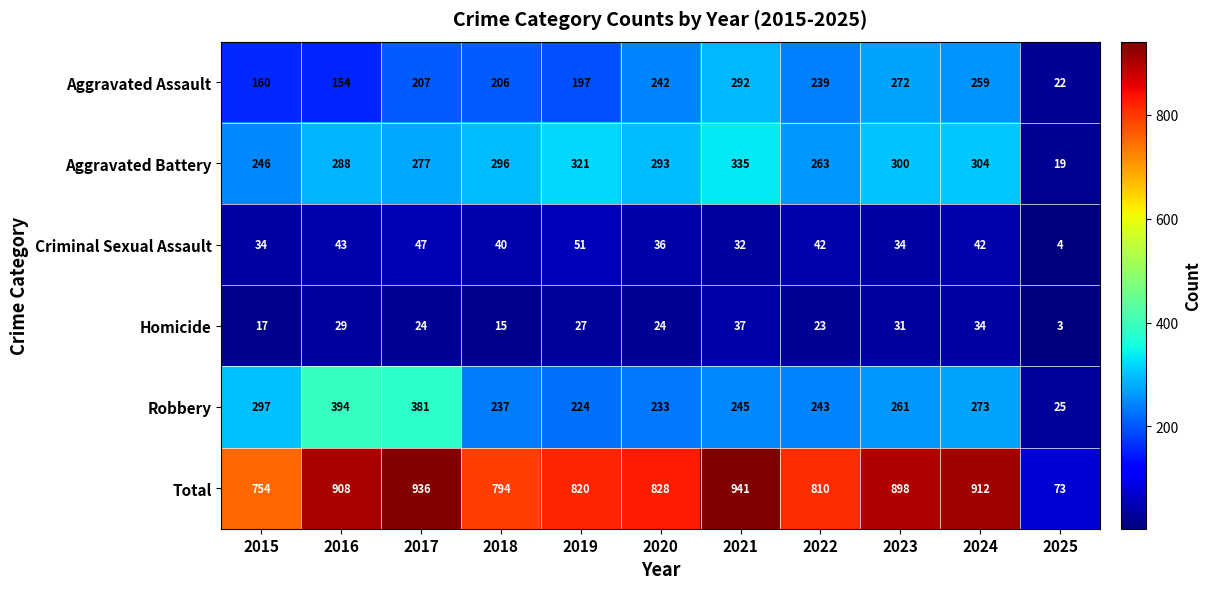

What is the difference between the maximum and minimum values in the Aggravated Battery series?

316